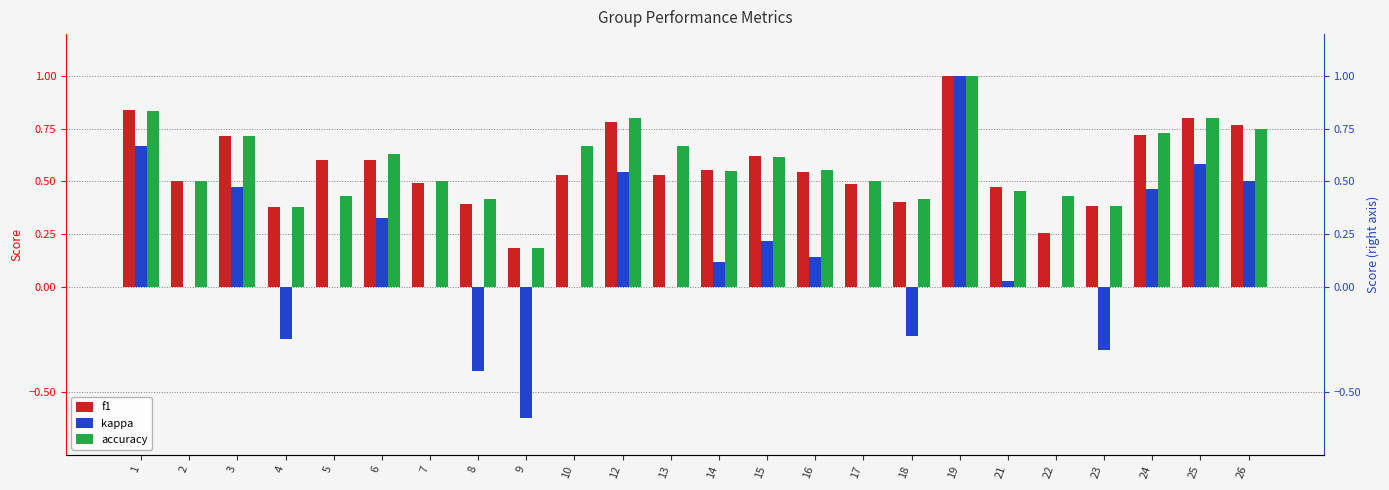

Which has a higher value, 26 or 25?

25